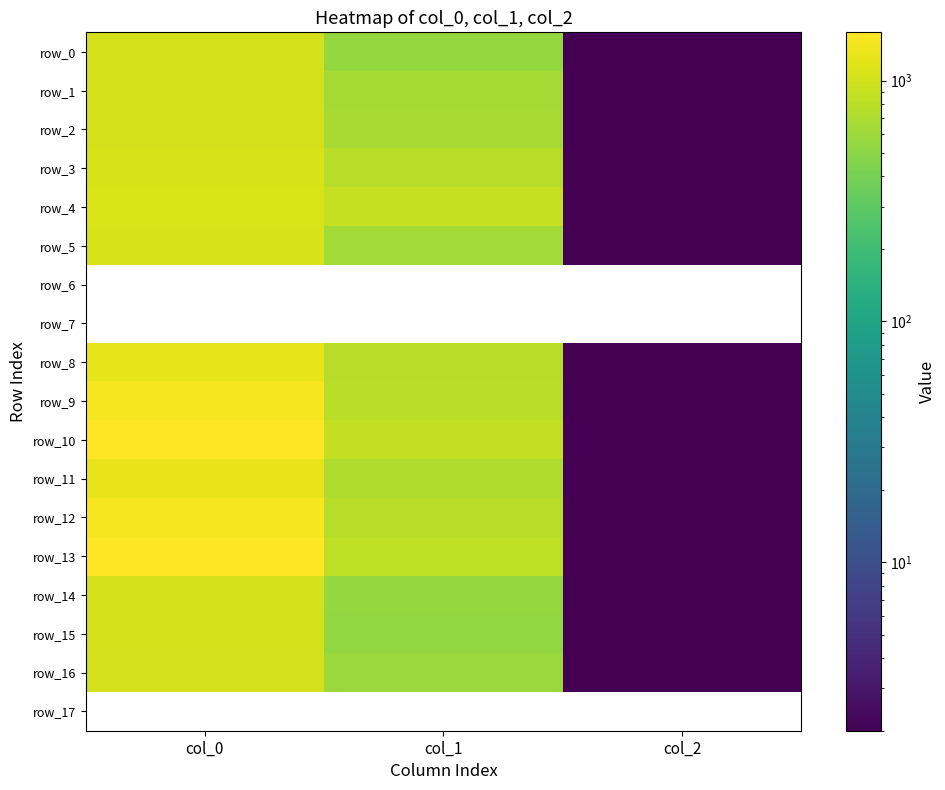

Where does the row_9 series first go above 789?

col_0